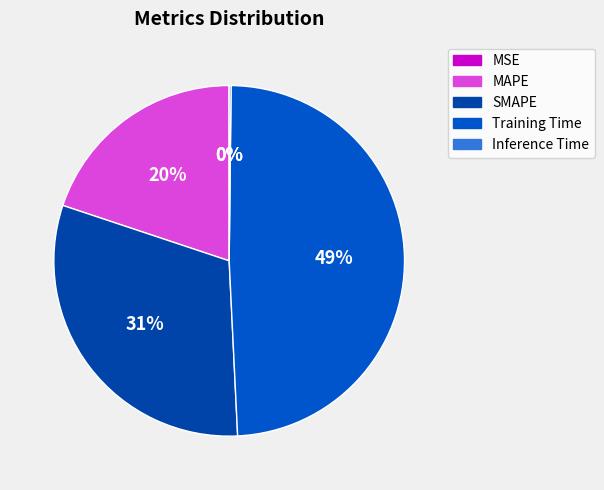

Combined, what portion of the pie is MAPE and Training Time?

68.9%